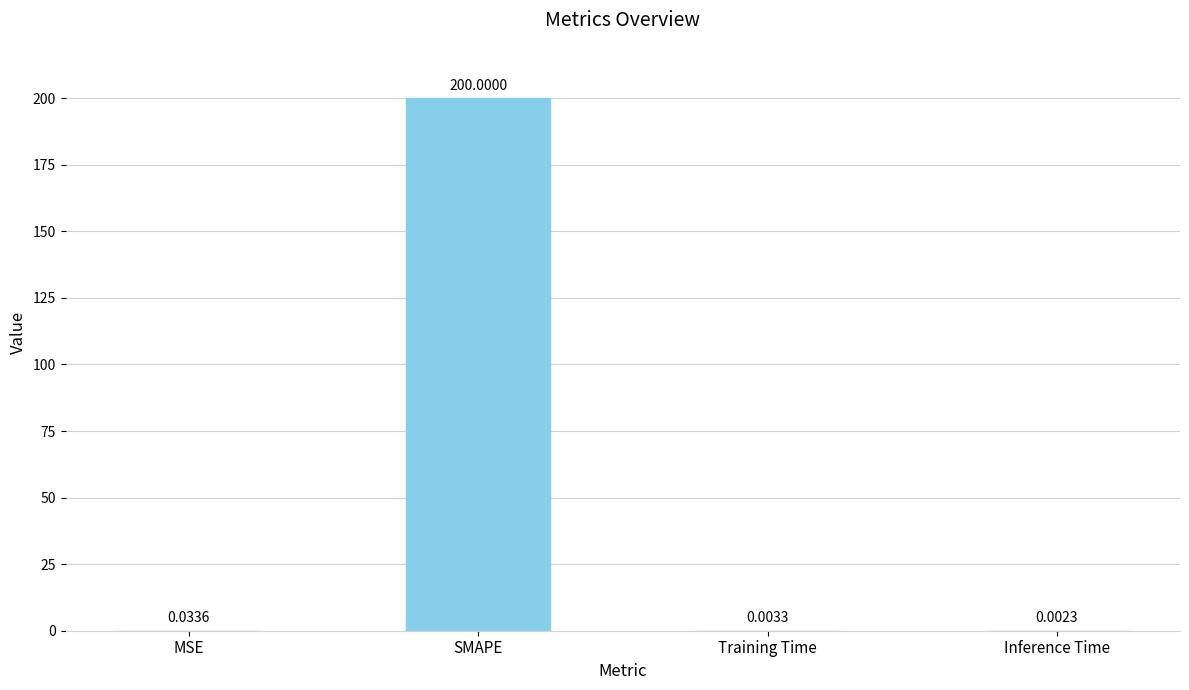

Which label corresponds to the largest value in the chart?

SMAPE